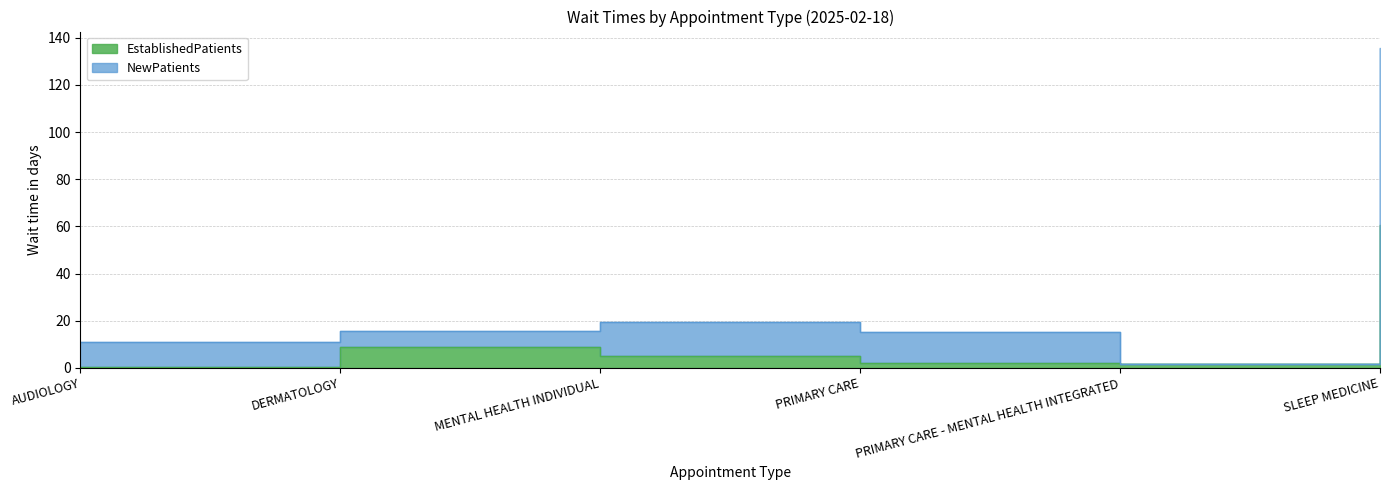

Rank the series at SLEEP MEDICINE from highest to lowest value.

NewPatients, EstablishedPatients